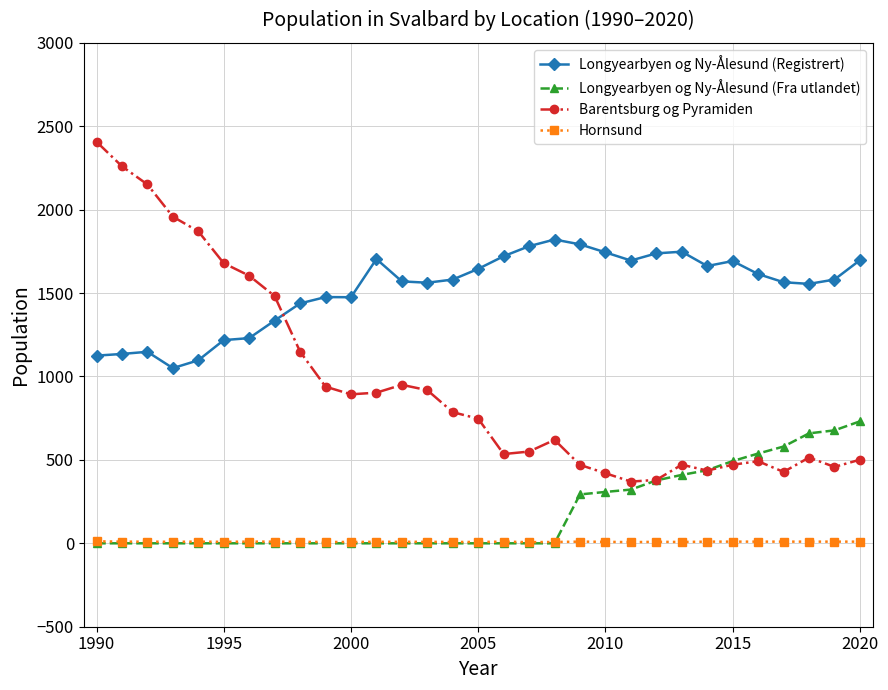

True or false: Barentsburg og Pyramiden has more than 1 interior local peaks.

True